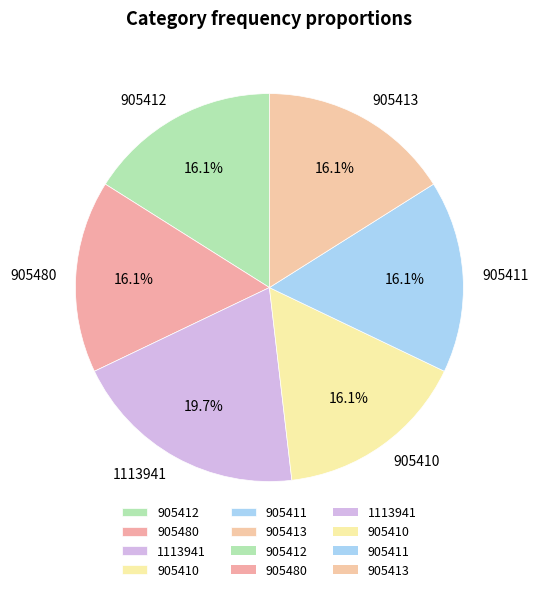

To the nearest percent, what percentage of the pie is 905412?

16%